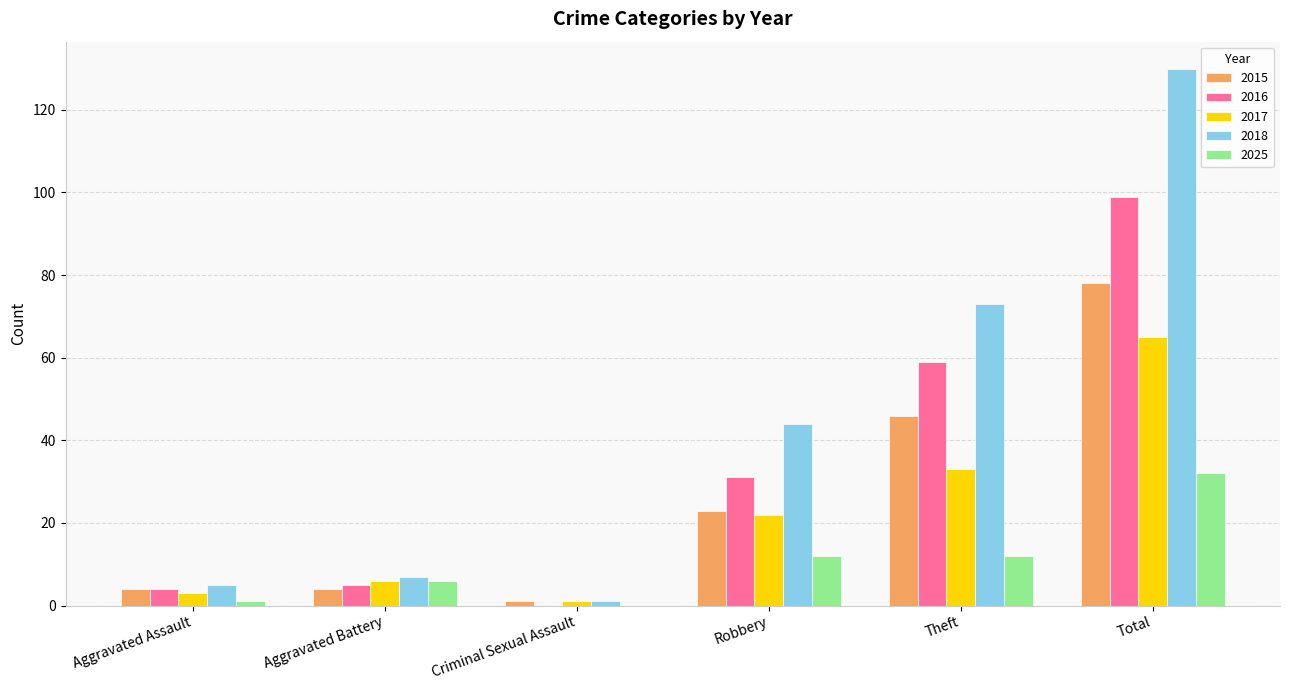

Where is 2017 nearest to the value 33?

Theft